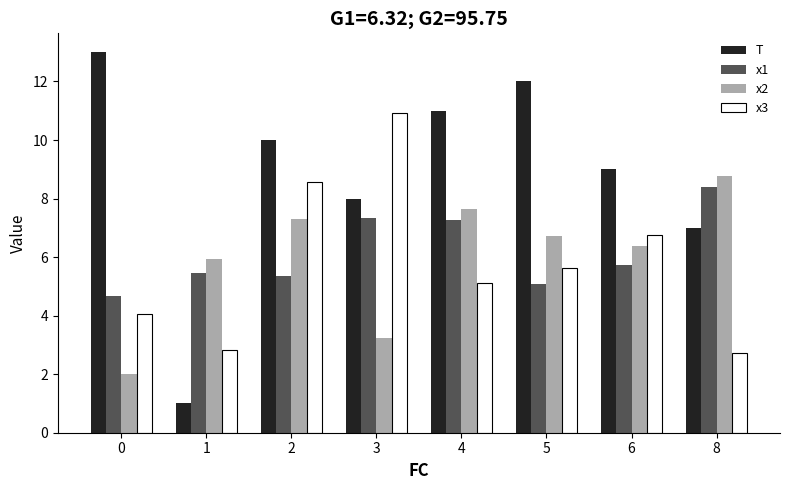

Does the chart contain any negative values?

No